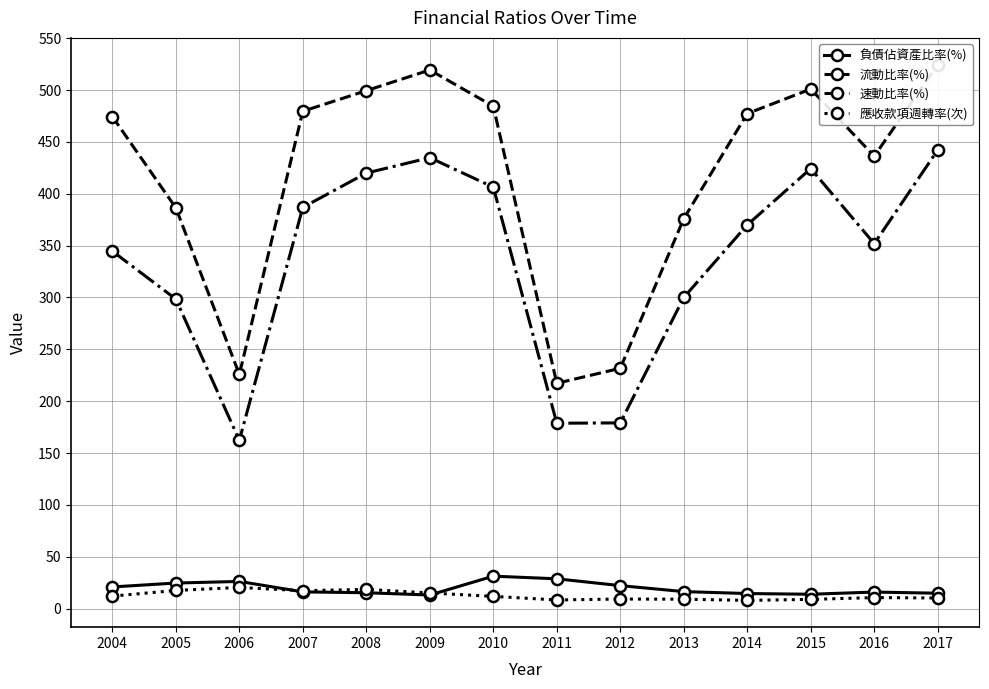

True or false: 負債佔資產比率(%) has more than 1 interior local peaks.

True